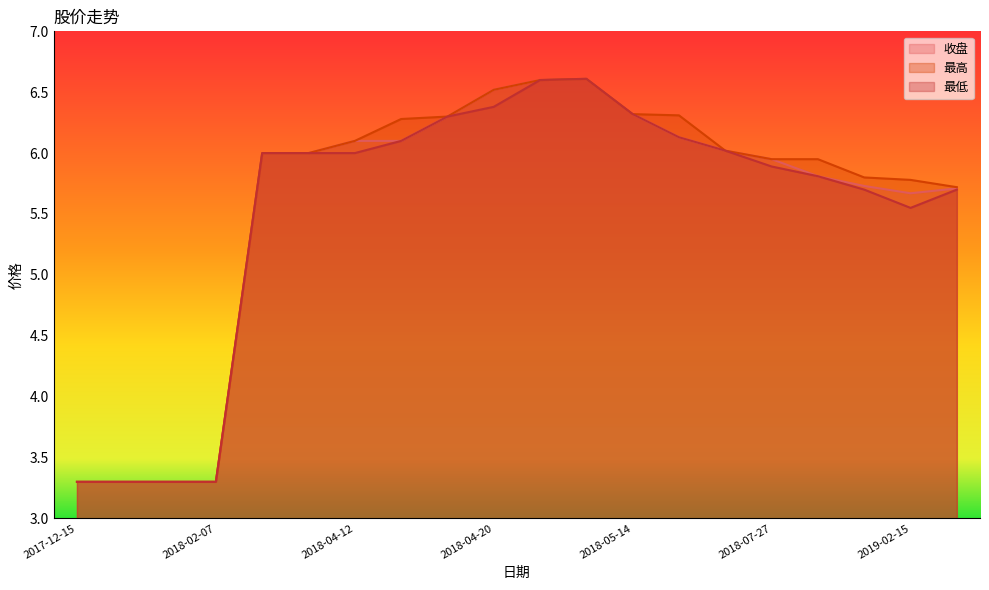

What is the average value of the 最低 series?

5.5